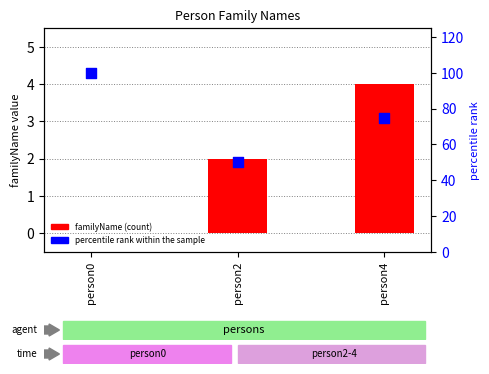

Which series has the largest total across all categories?

percentile rank within the sample